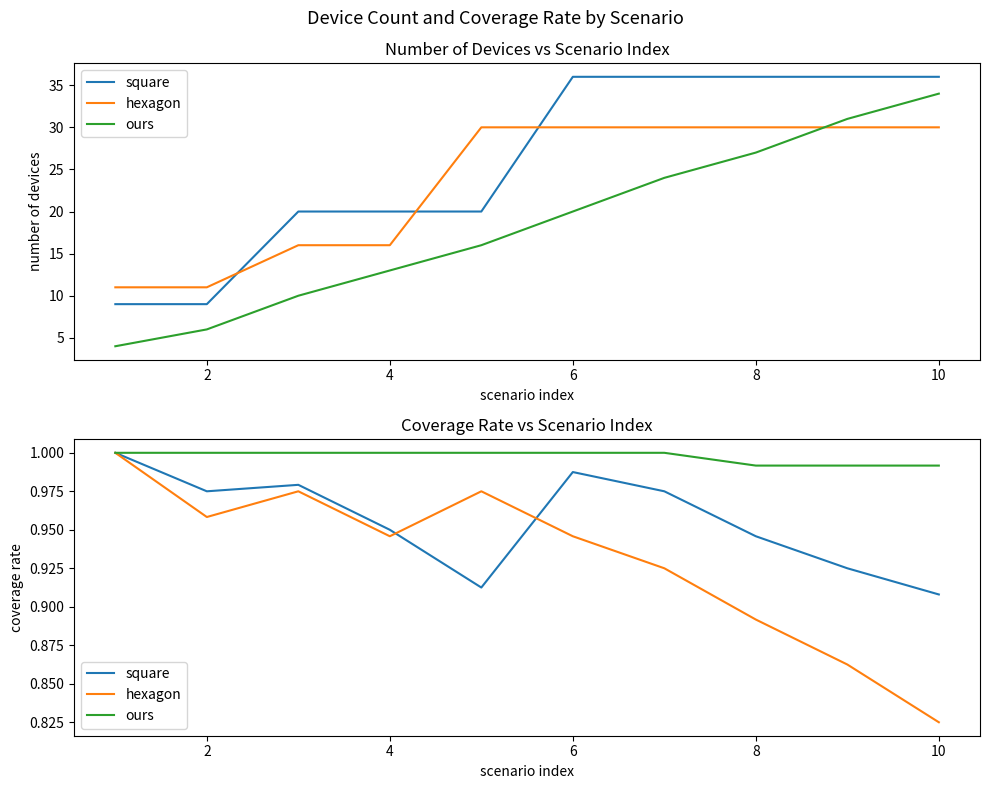

Reading left to right, extract all data points from this chart.

square: 1.0	1.0	1.0	0.9	0.9	1.0	1.0	0.9	0.9	0.9
hexagon: 1.0	1.0	1.0	0.9	1.0	0.9	0.9	0.9	0.9	0.8
ours: 1.0	1.0	1.0	1.0	1.0	1.0	1.0	1.0	1.0	1.0